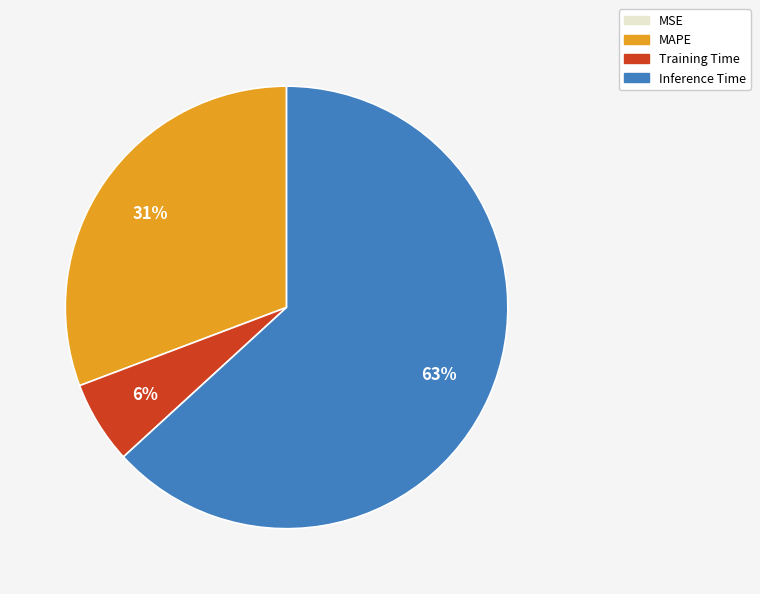

Which slice is the largest?

Inference Time